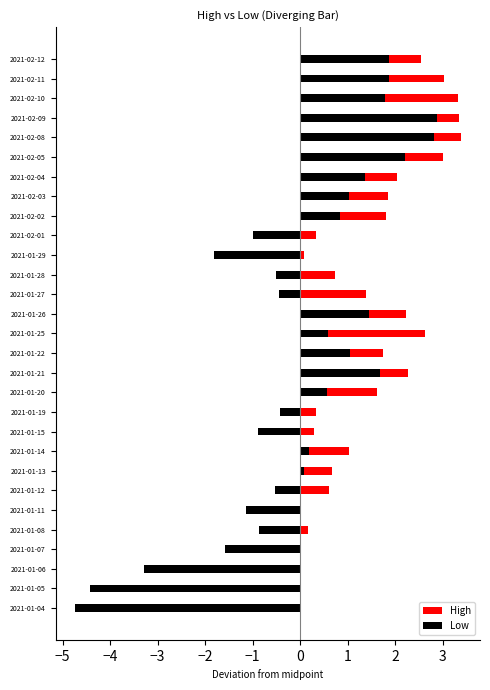

Reading right to left, list all the values displayed in this chart.

High: 2.6	3.0	3.3	3.3	3.4	3.0	2.0	1.9	1.8	0.3	0.1	0.7	1.4	2.2	2.6	1.7	2.3	1.6	0.3	0.3	1.0	0.7	0.6	-0.1	0.2	-0.8	-1.5	-2.9	-2.7
Low: 1.9	1.9	1.8	2.9	2.8	2.2	1.4	1.0	0.8	-1.0	-1.8	-0.5	-0.4	1.4	0.6	1.0	1.7	0.6	-0.4	-0.9	0.2	0.1	-0.5	-1.1	-0.9	-1.6	-3.3	-4.4	-4.7